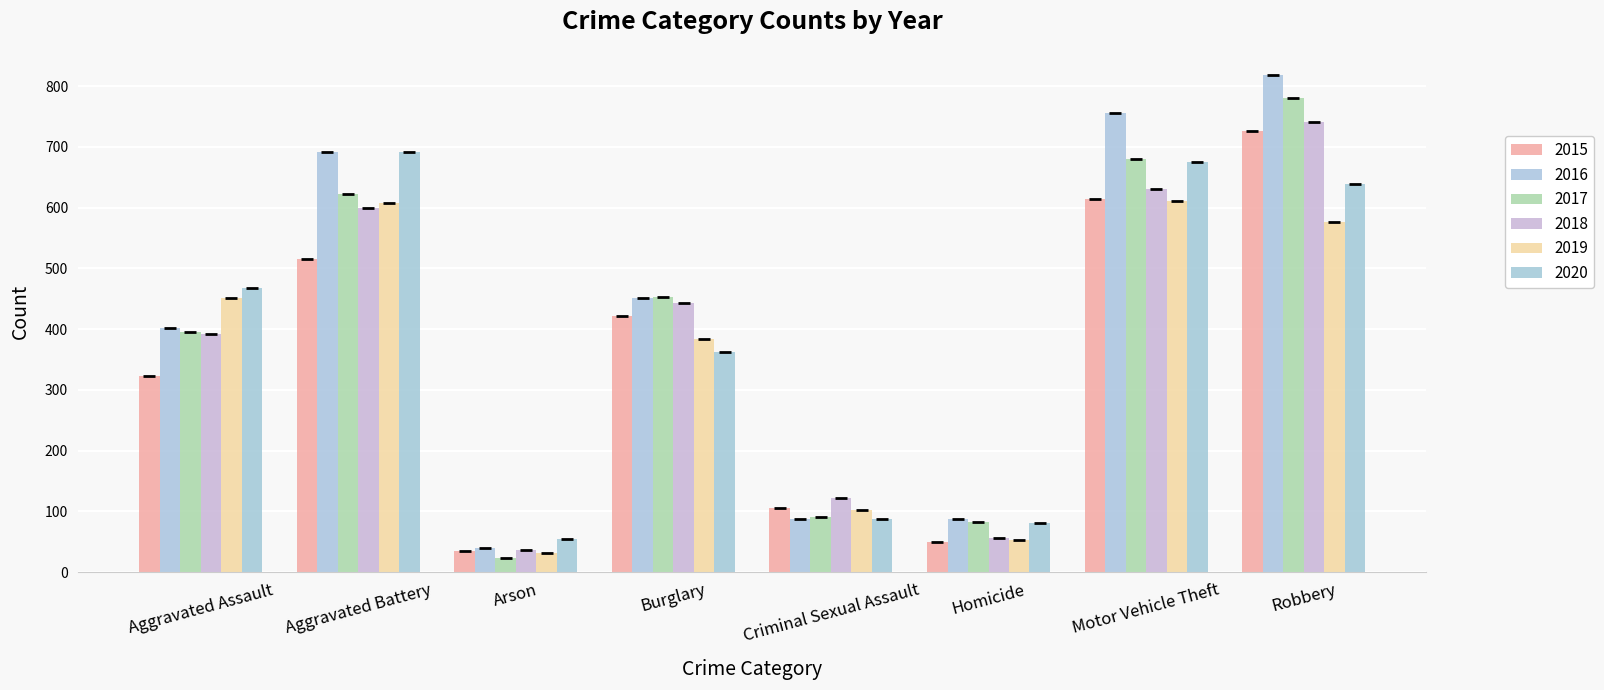

How many data points in 2017 are less than 453?

4